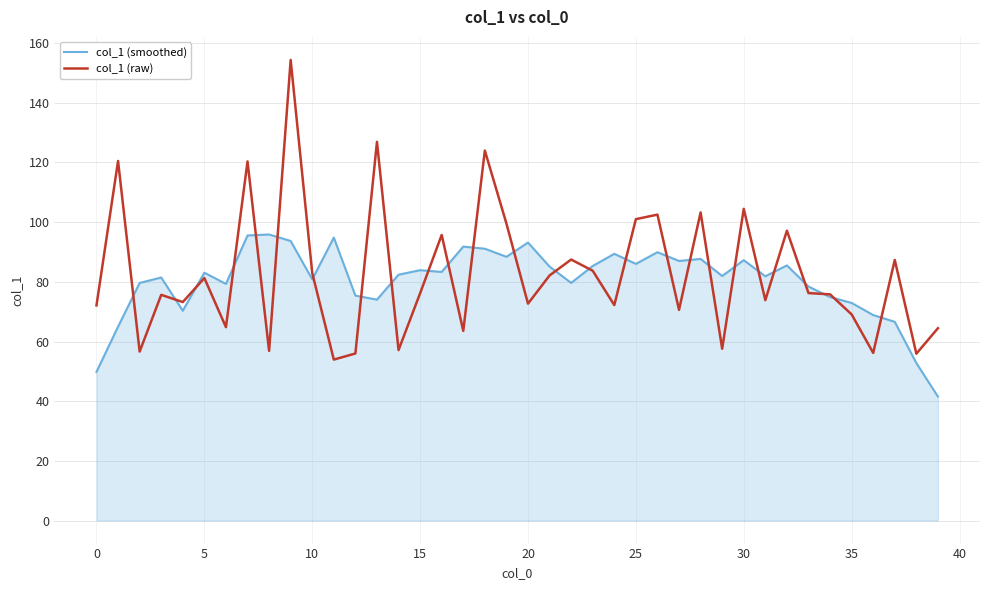

Does the chart have visible grid lines?

Yes